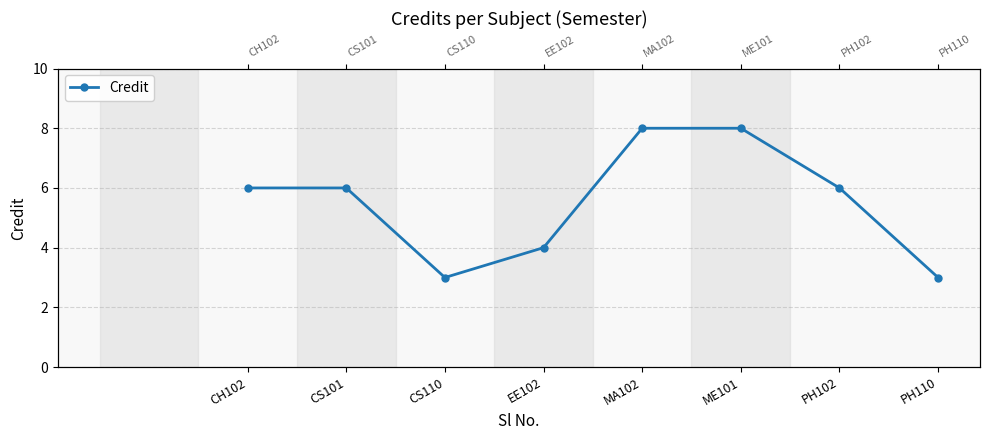

True or false: the data shows 8 at MA102.

True